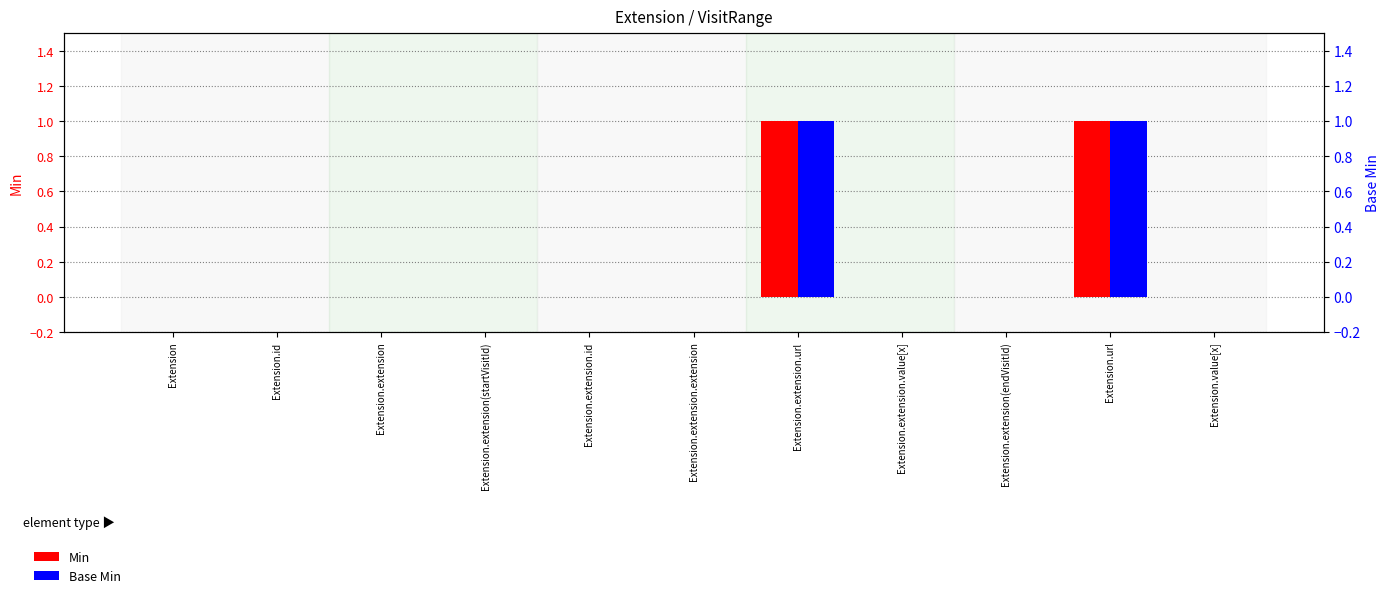

Reading left to right, extract all data points from this chart.

Min: 0	0	0	0	0	0	1	0	0	1	0
Base Min: 0	0	0	0	0	0	1	0	0	1	0